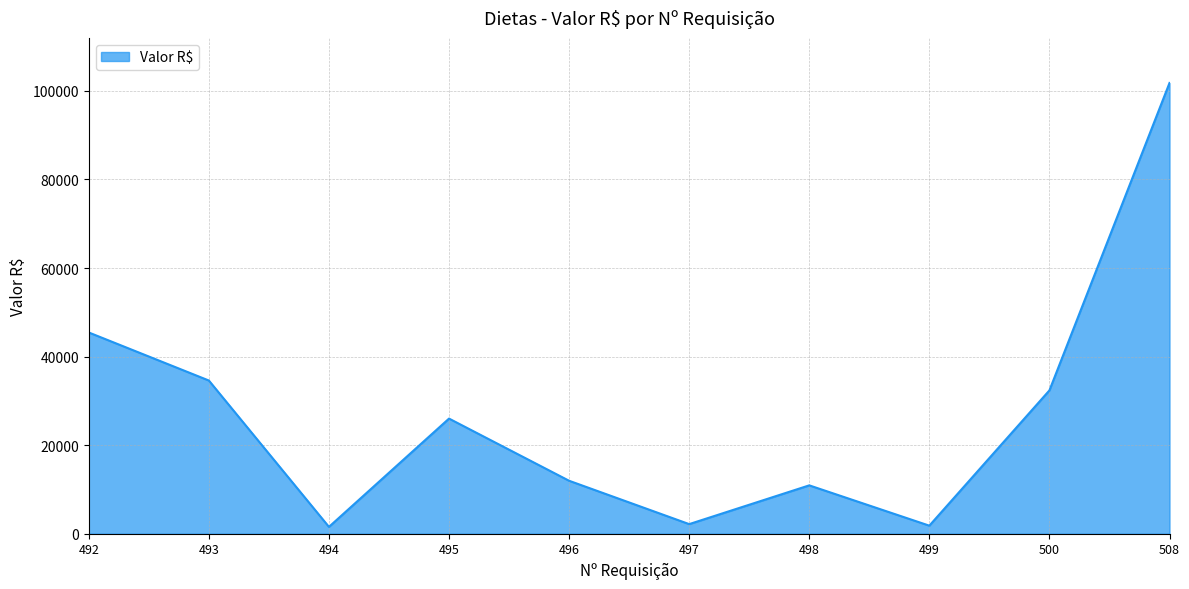

What is the average value?

26862.0